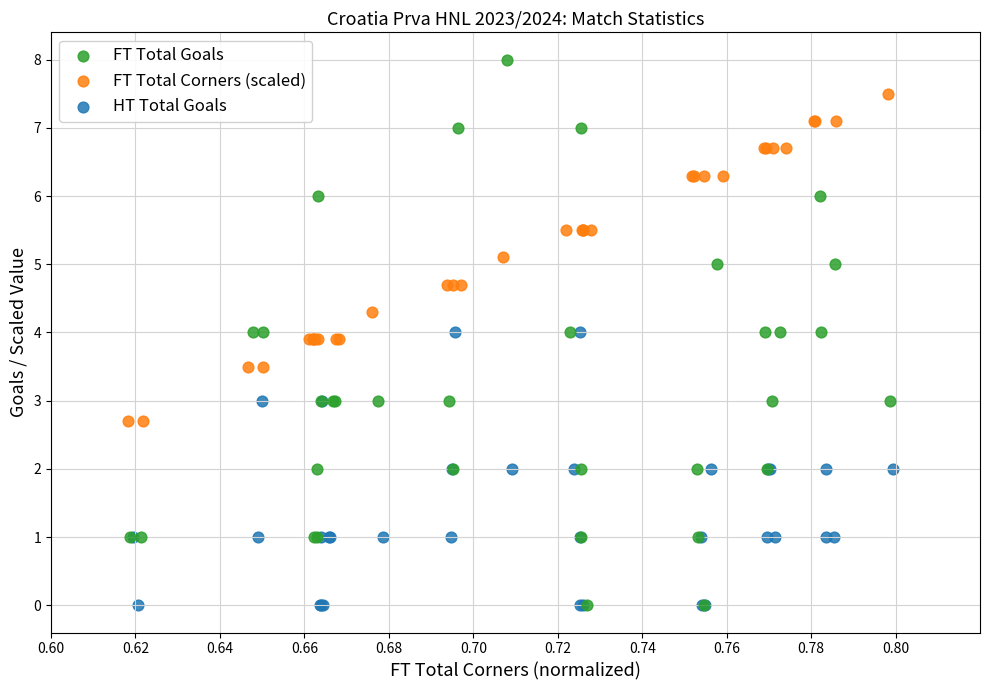

What are all the series names shown in the legend?

FT Total Goals, FT Total Corners (scaled), HT Total Goals